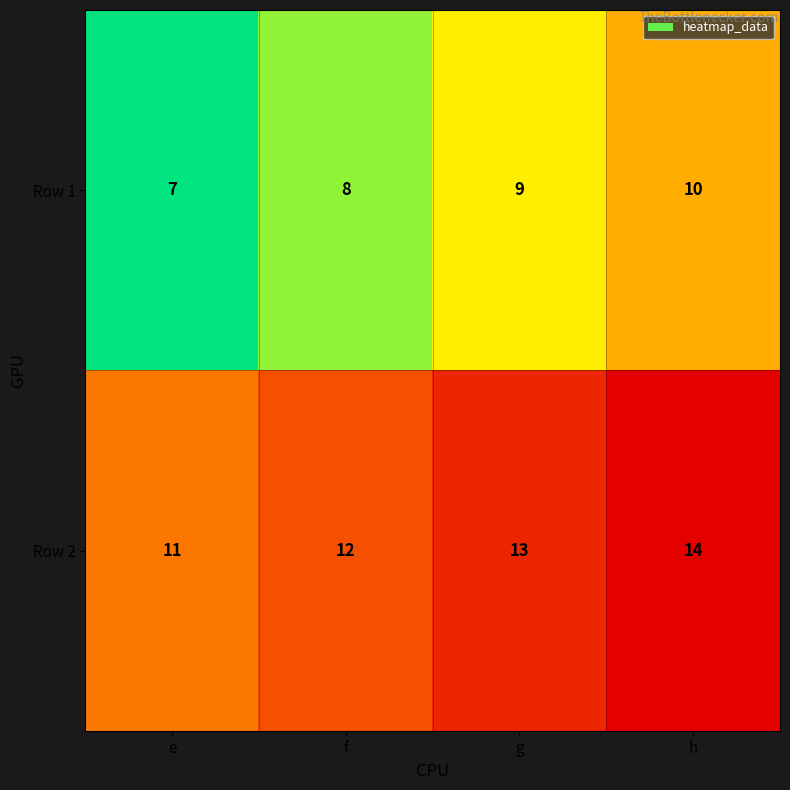

Is the value of Row 1 at f greater than the value of Row 2 at e?

No